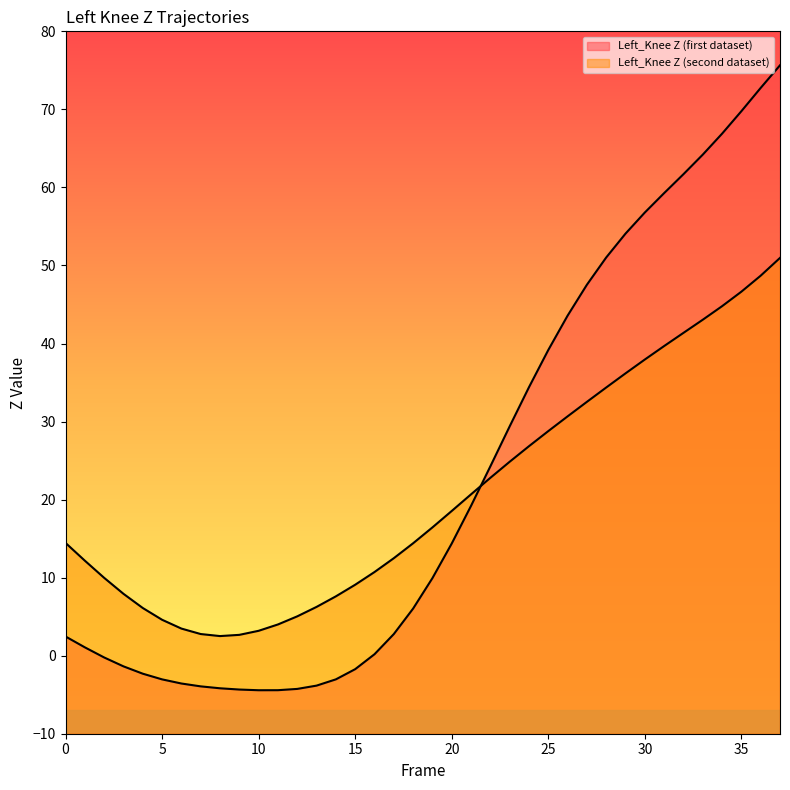

Does the chart display data point markers on the line(s)?

No